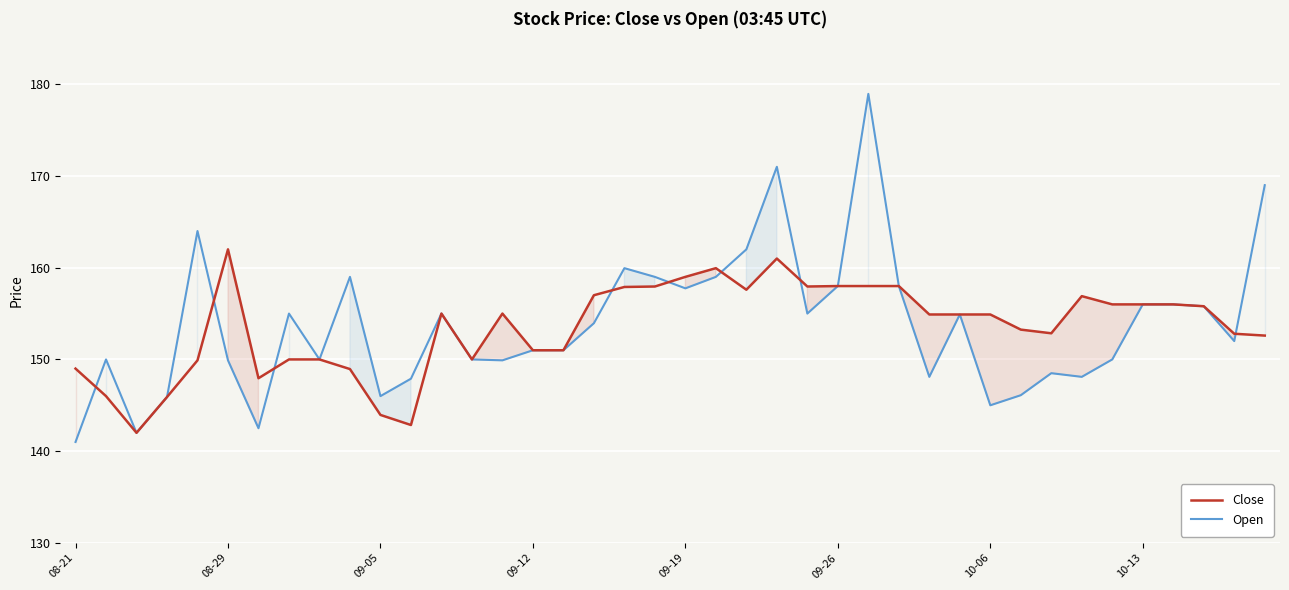

What value does the Open series have at 18?

159.9